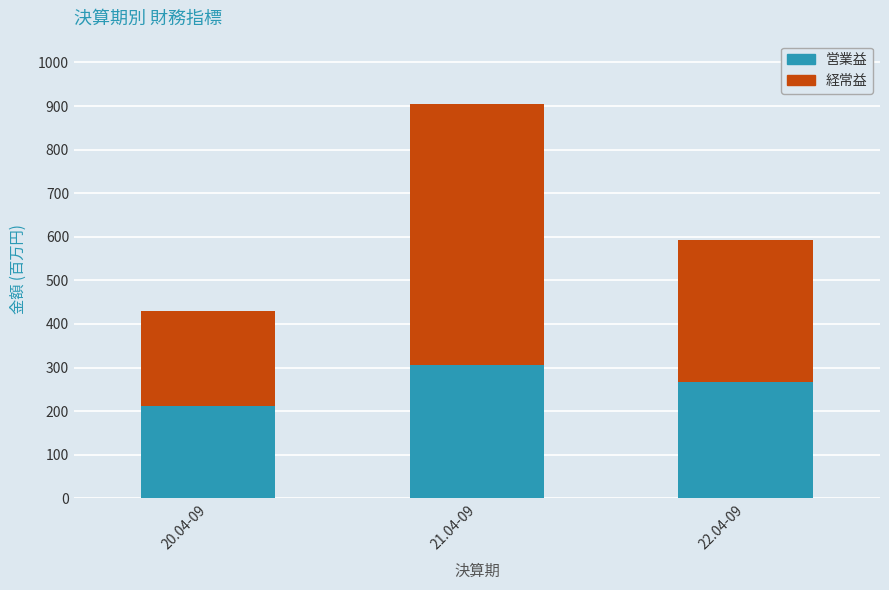

Rank the categories by 営業益 value from lowest to highest.

20.04-09, 22.04-09, 21.04-09